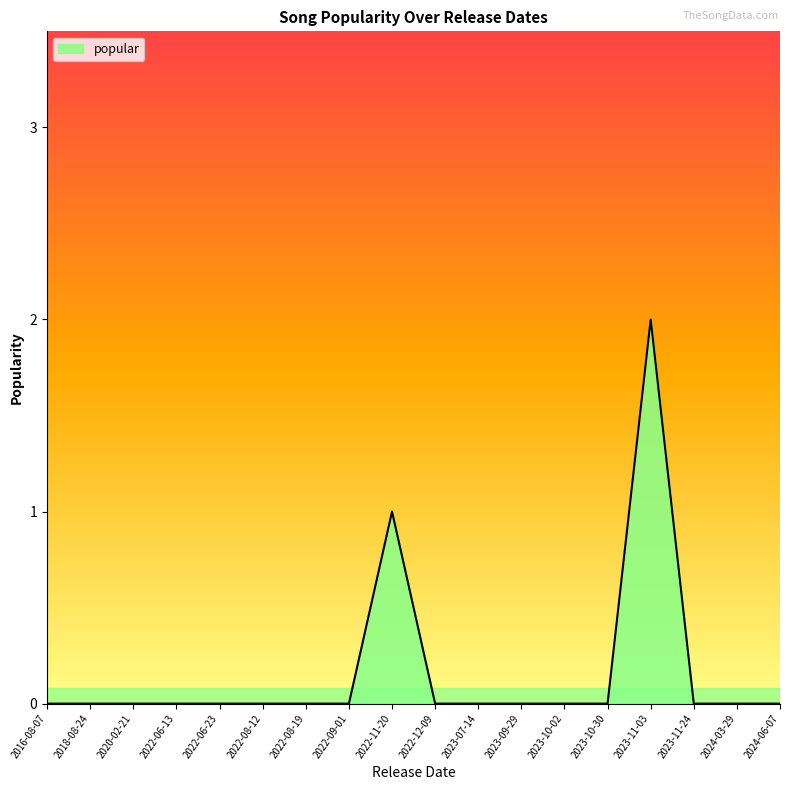

Is it true that the value at 2023-10-30 is 1?

False